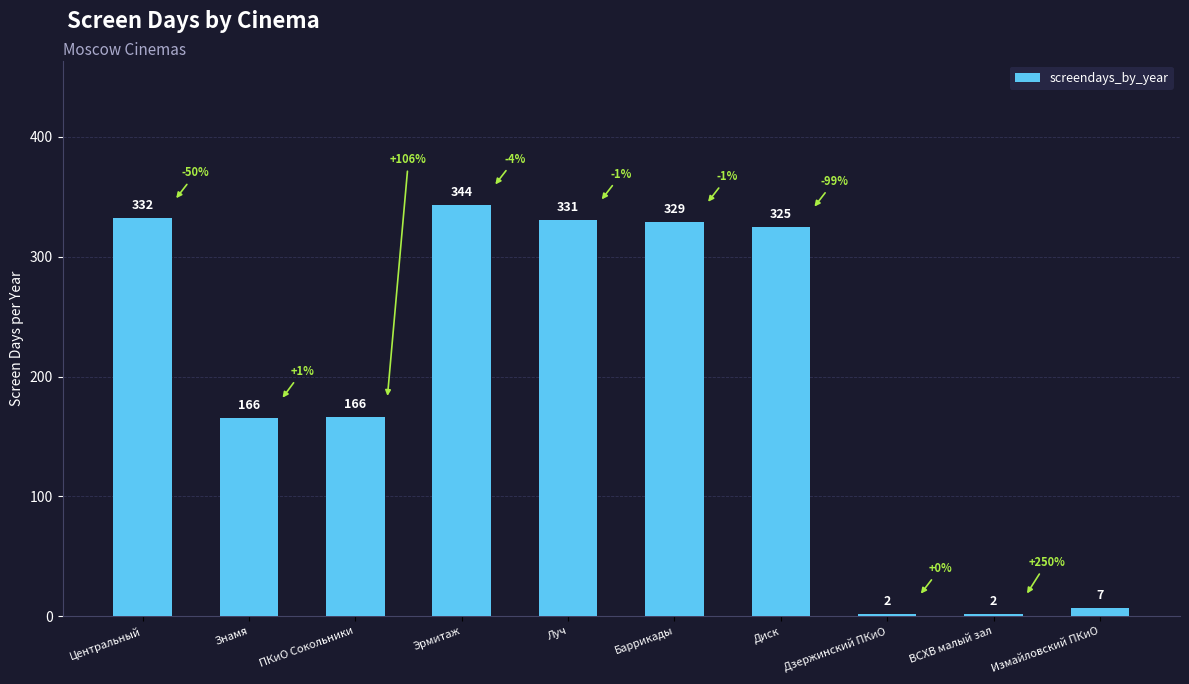

Read the value at ВСХВ малый зал.

2.0